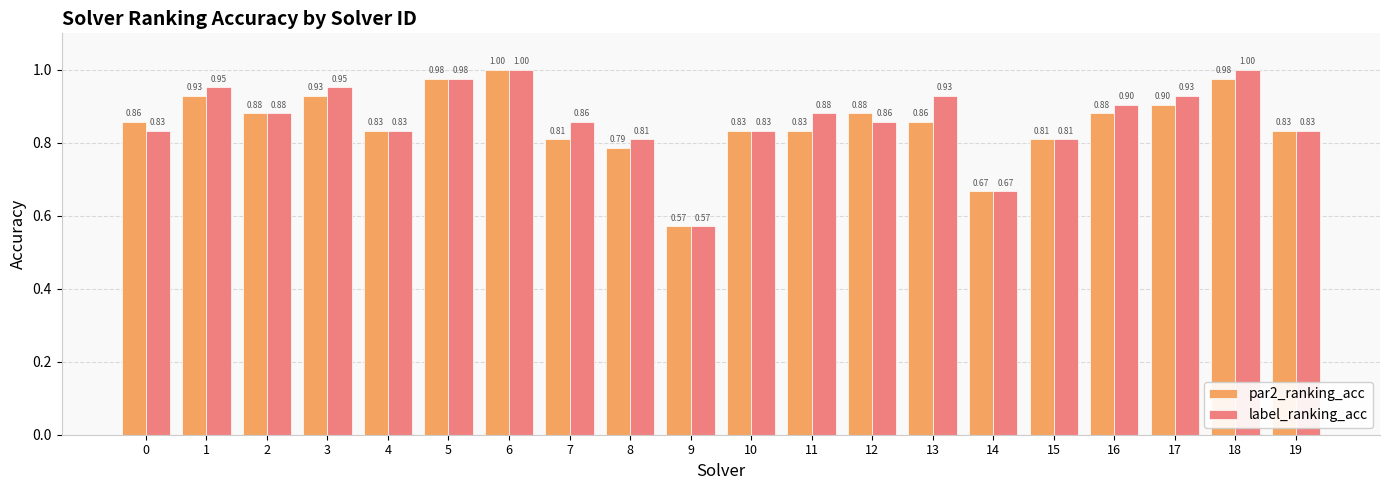

What is the difference between the maximum and minimum values in the par2_ranking_acc series?

0.4